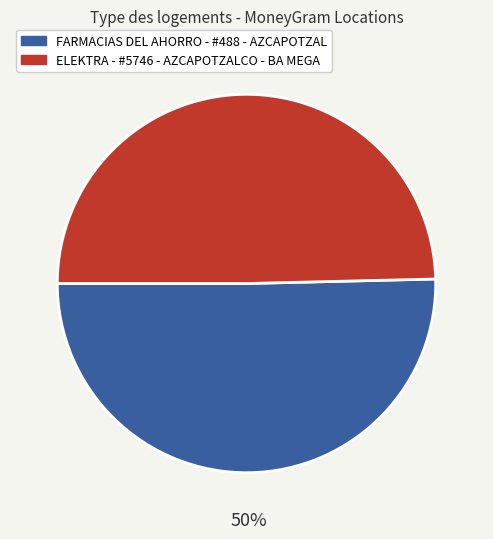

Do FARMACIAS DEL AHORRO - #488 - AZCAPOTZAL and ELEKTRA - #5746 - AZCAPOTZALCO - BA MEGA together represent more than half of the pie?

Yes